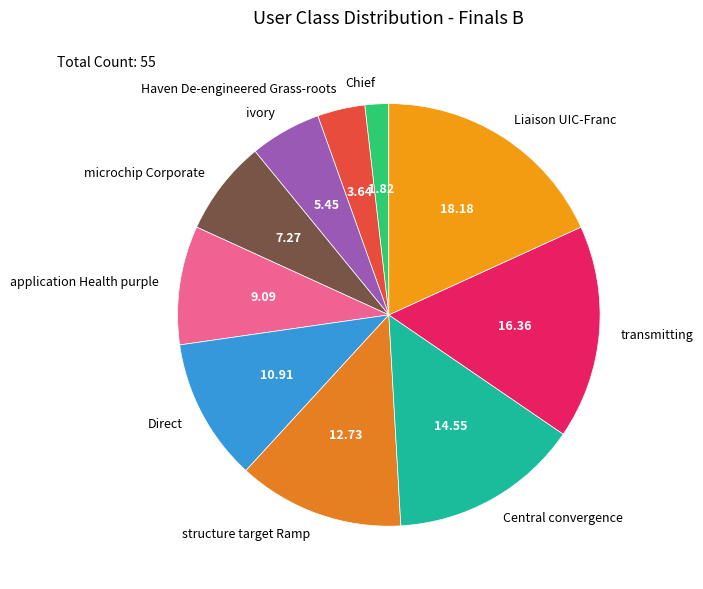

Which category has the smallest portion of the pie?

Chief